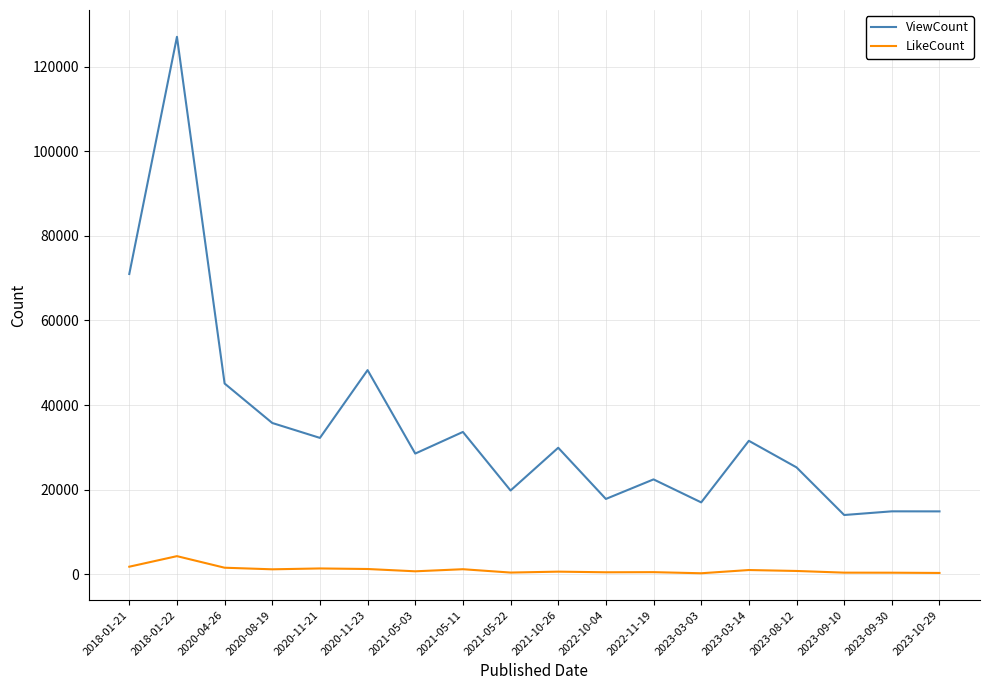

Is it true that LikeCount equals 372 at 2023-09-30?

True